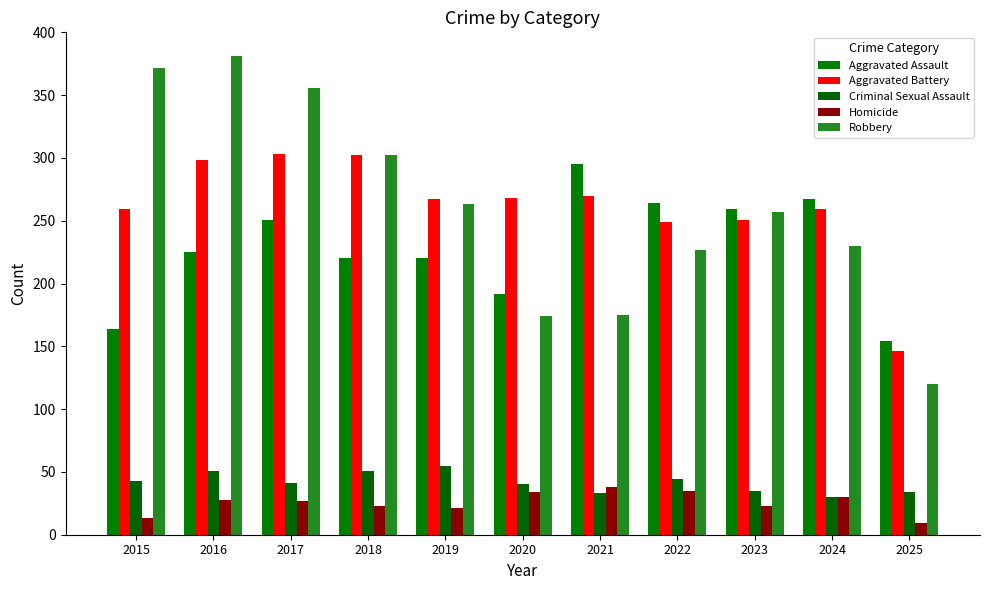

Does the chart contain any negative values?

No